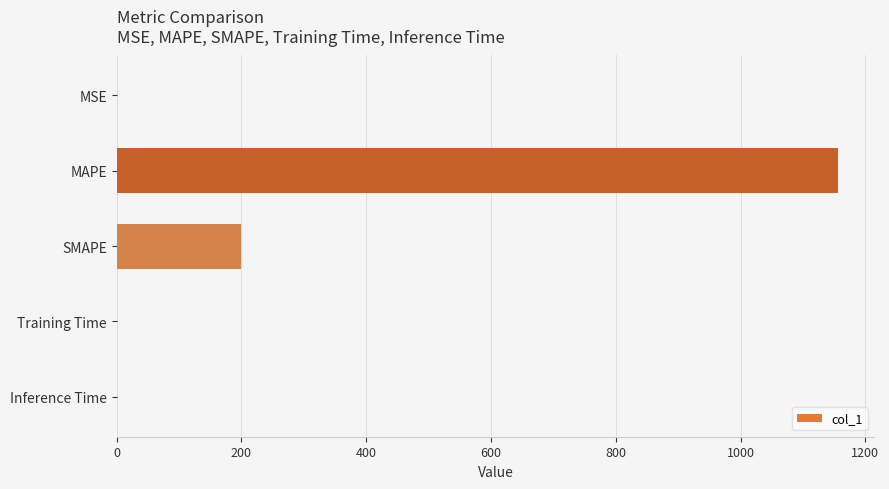

Approximately how many times larger is the value at MAPE compared to SMAPE?

5.8